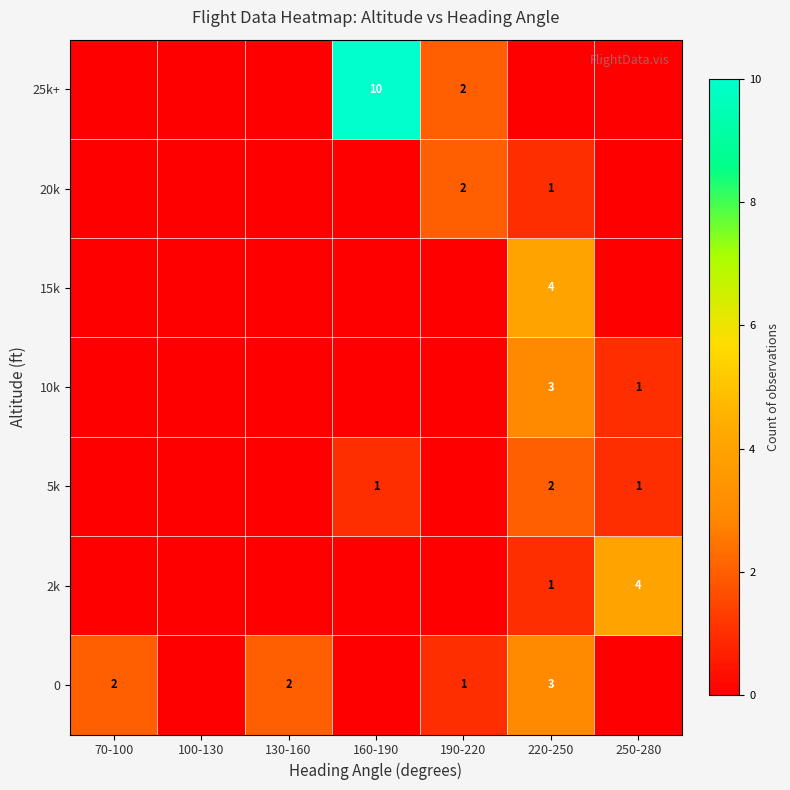

Which label corresponds to the largest value in the chart?

160-190